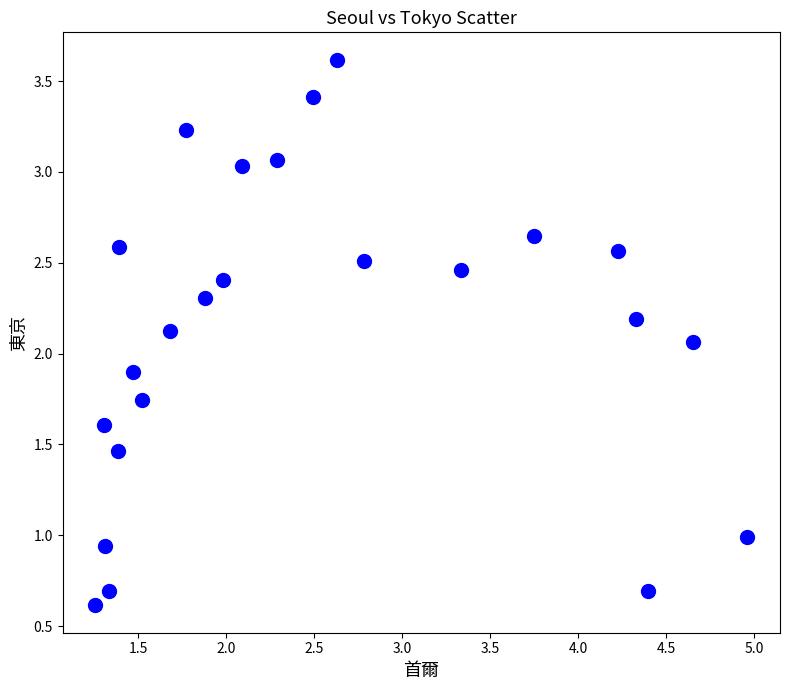

What is the range of Y values (max minus min)?

3.0